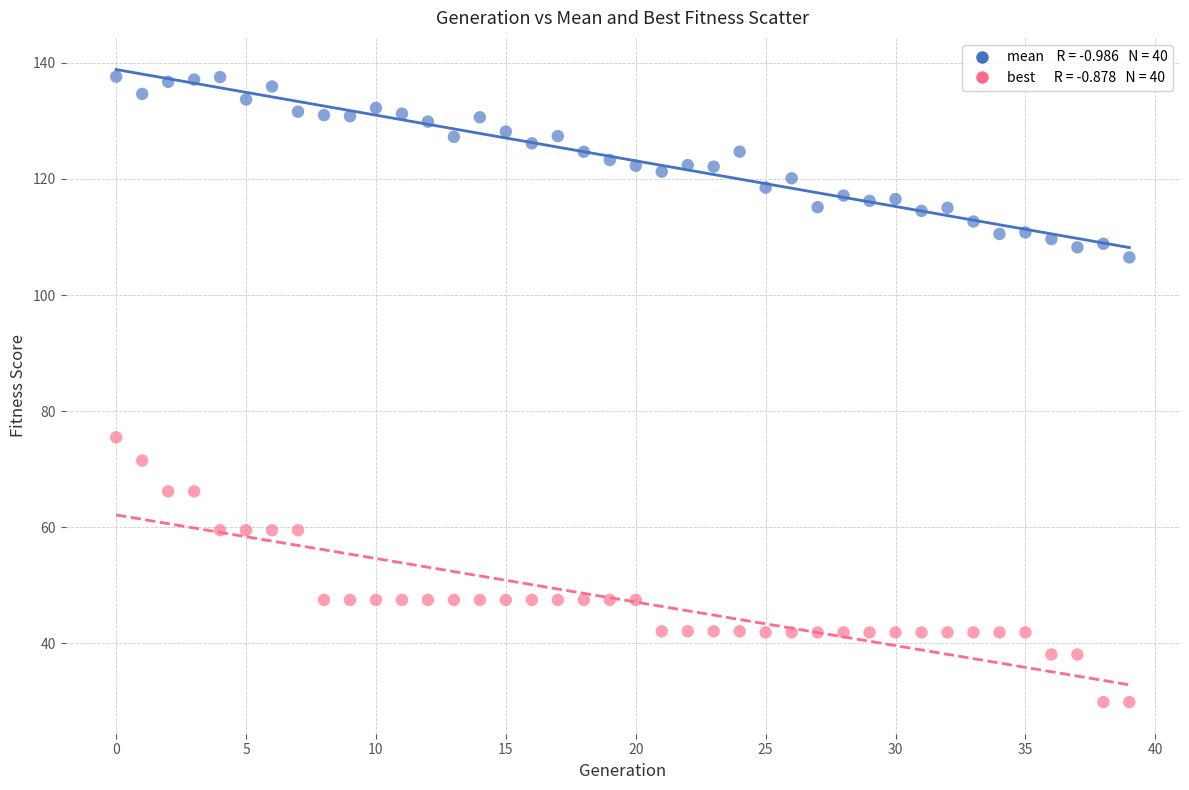

Across all series, what Y value is closest to 83?

75.5